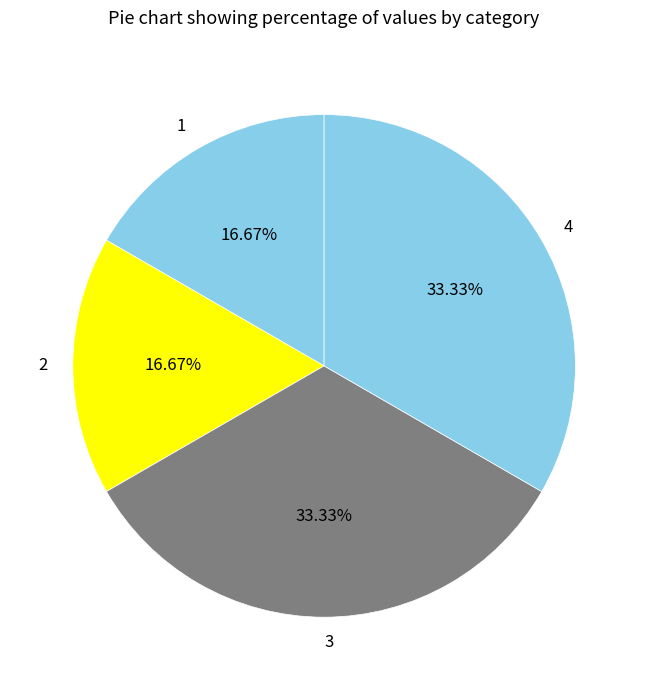

What is the total percentage of 3 and 2?

50.0%